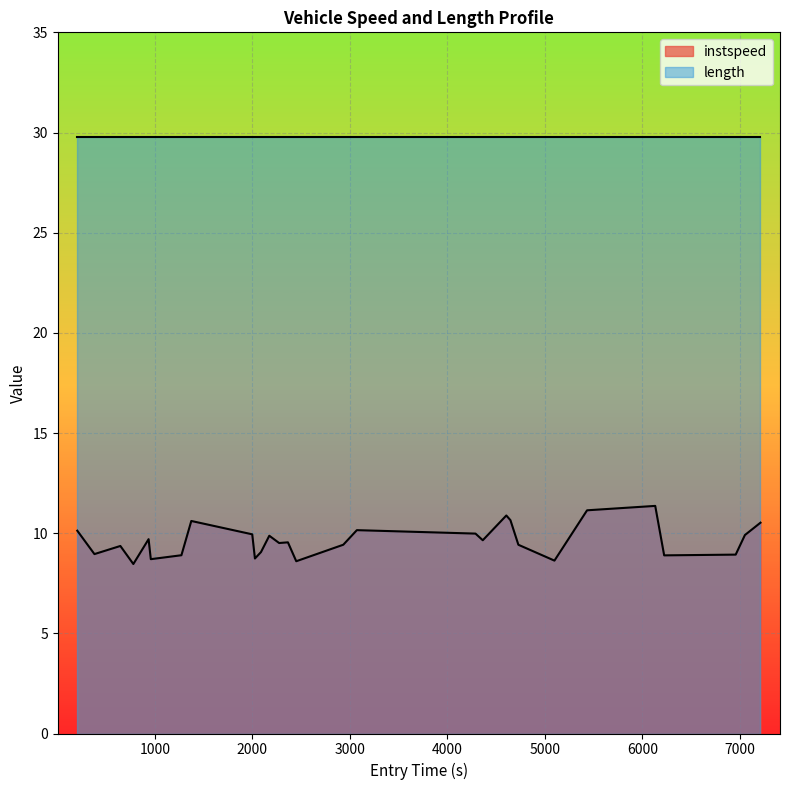

Count the number of categories in the chart.

29